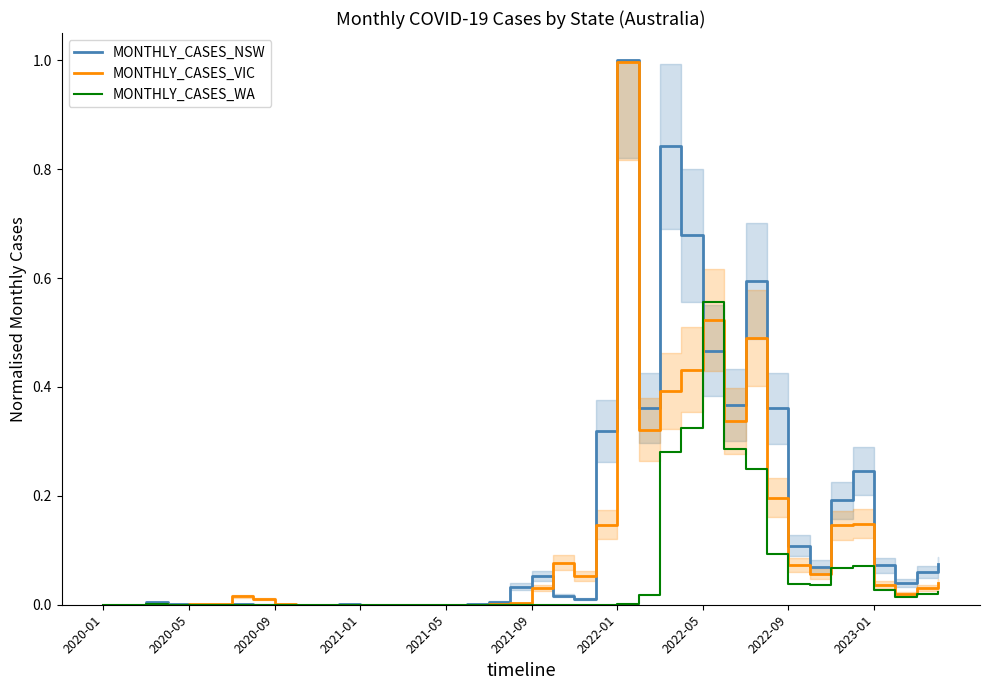

What position from the left is 10?

11